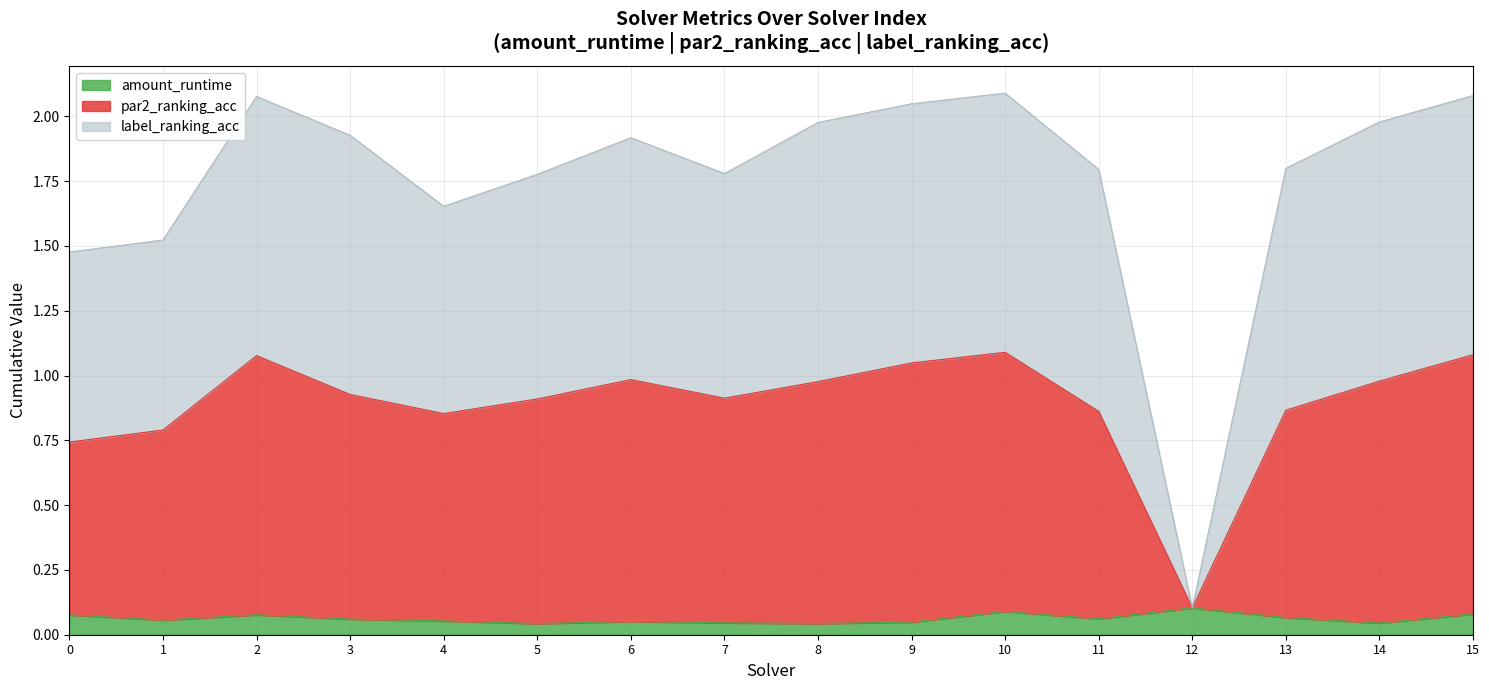

Does the chart display data point markers on the line(s)?

No